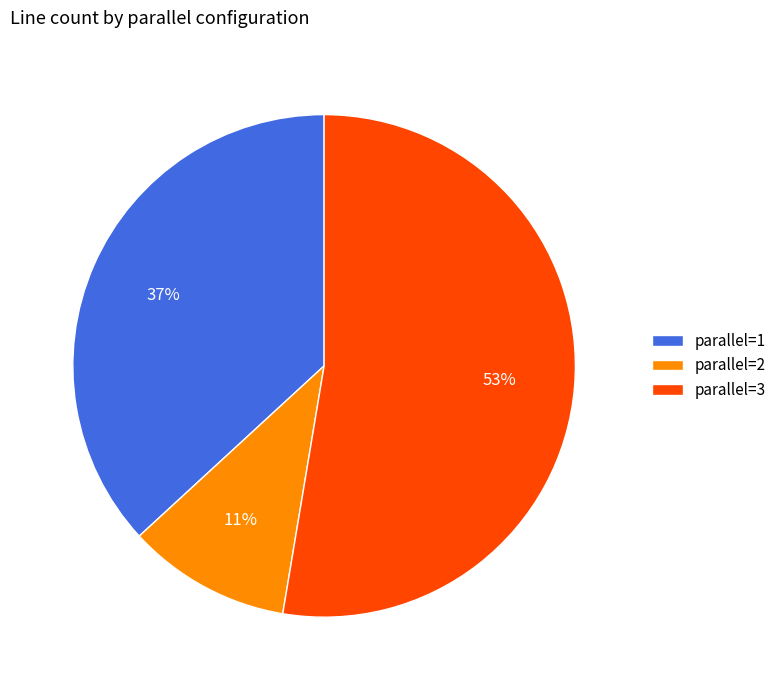

Combined, do parallel=2 and parallel=1 account for over 50%?

No